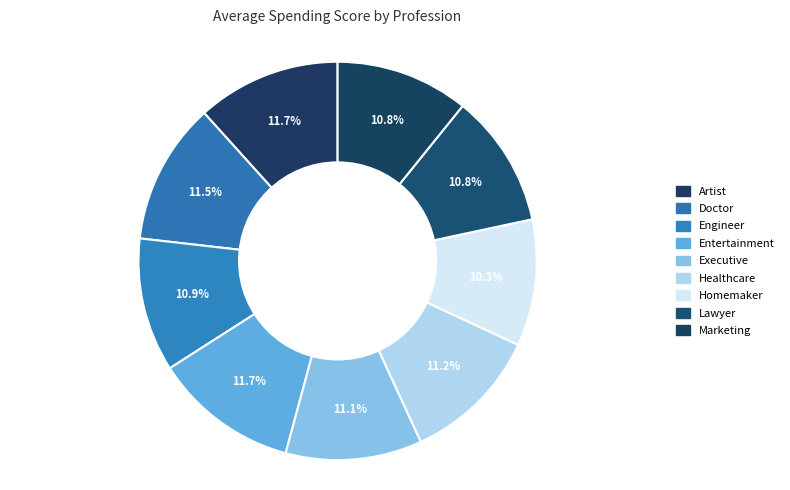

To the nearest percent, what percentage of the pie is Entertainment?

12%